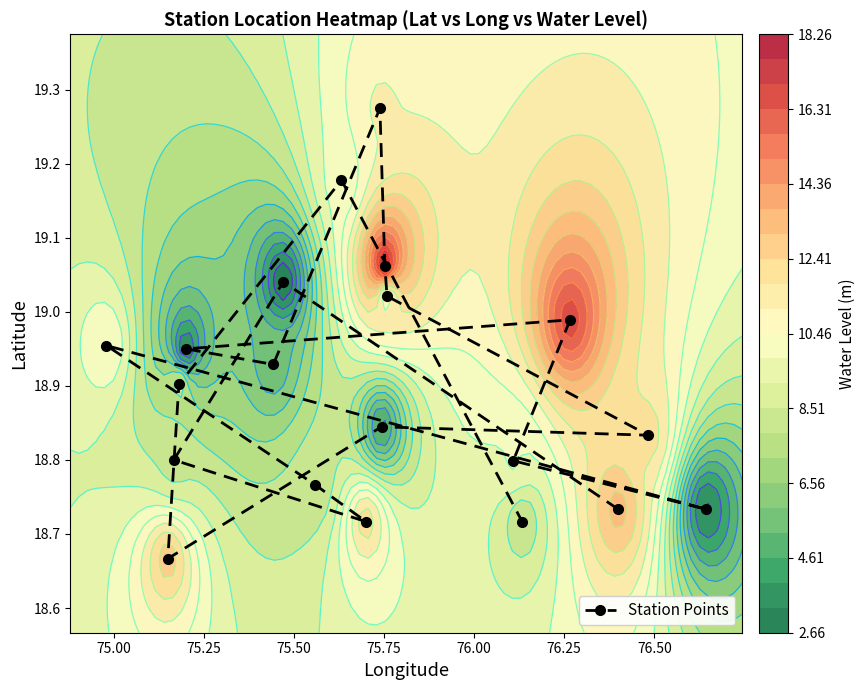

What is the smallest value displayed?

18.7